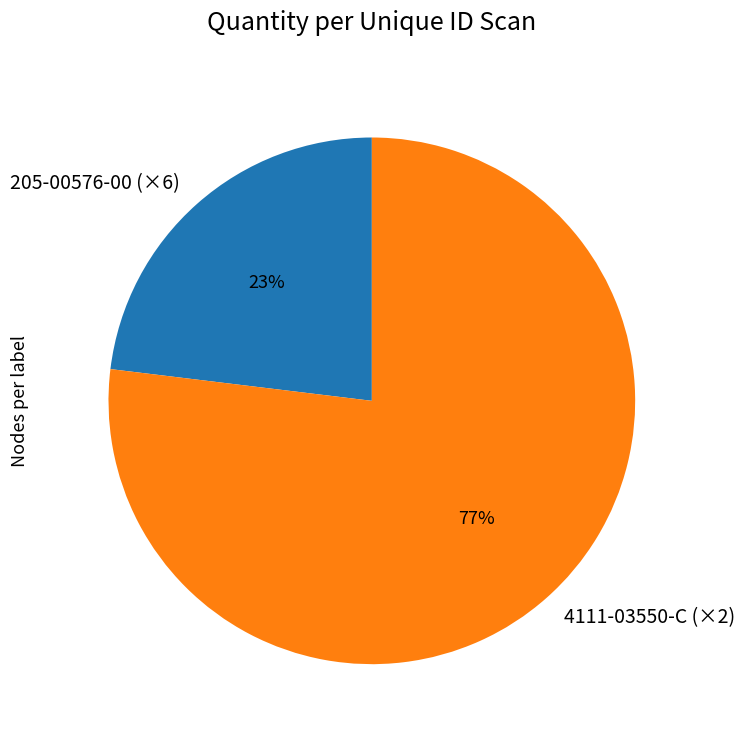

What percentage is the 205-00576-00 (×6) slice, to the nearest percent?

23%